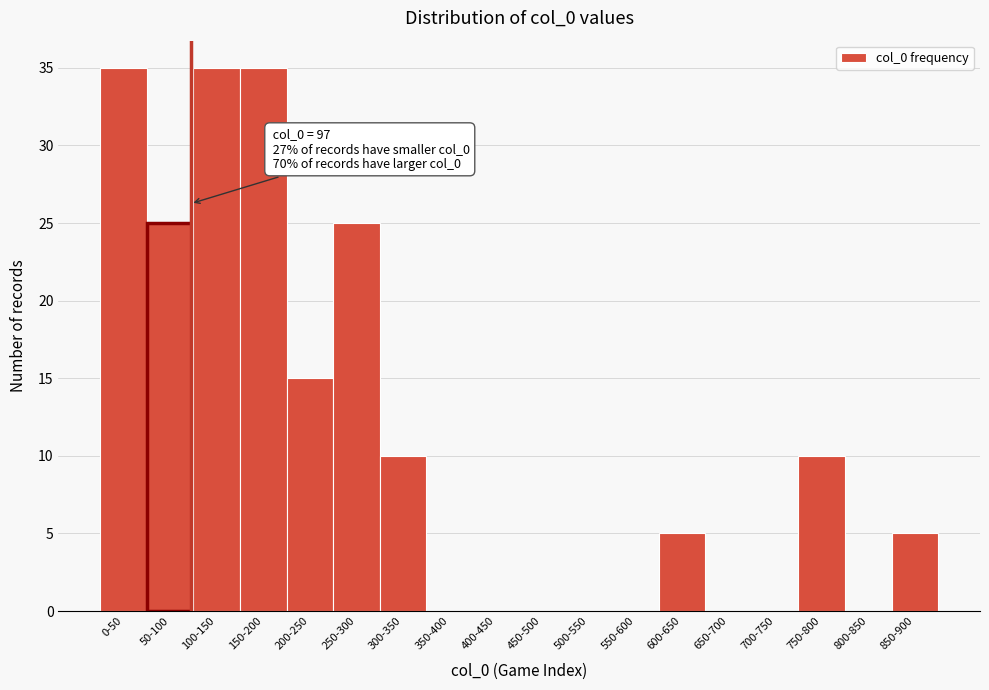

Reading left to right, transcribe all the data shown in this chart.

0-50=35	50-100=25	100-150=35	150-200=35	200-250=15	250-300=25	300-350=10	350-400=0	400-450=0	450-500=0	500-550=0	550-600=0	600-650=5	650-700=0	700-750=0	750-800=10	800-850=0	850-900=5